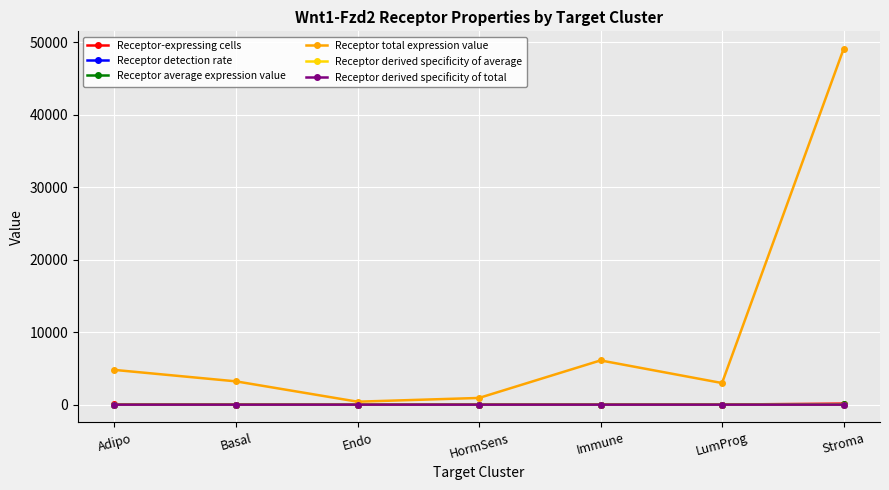

What is the sum of all Receptor detection rate values?

0.3